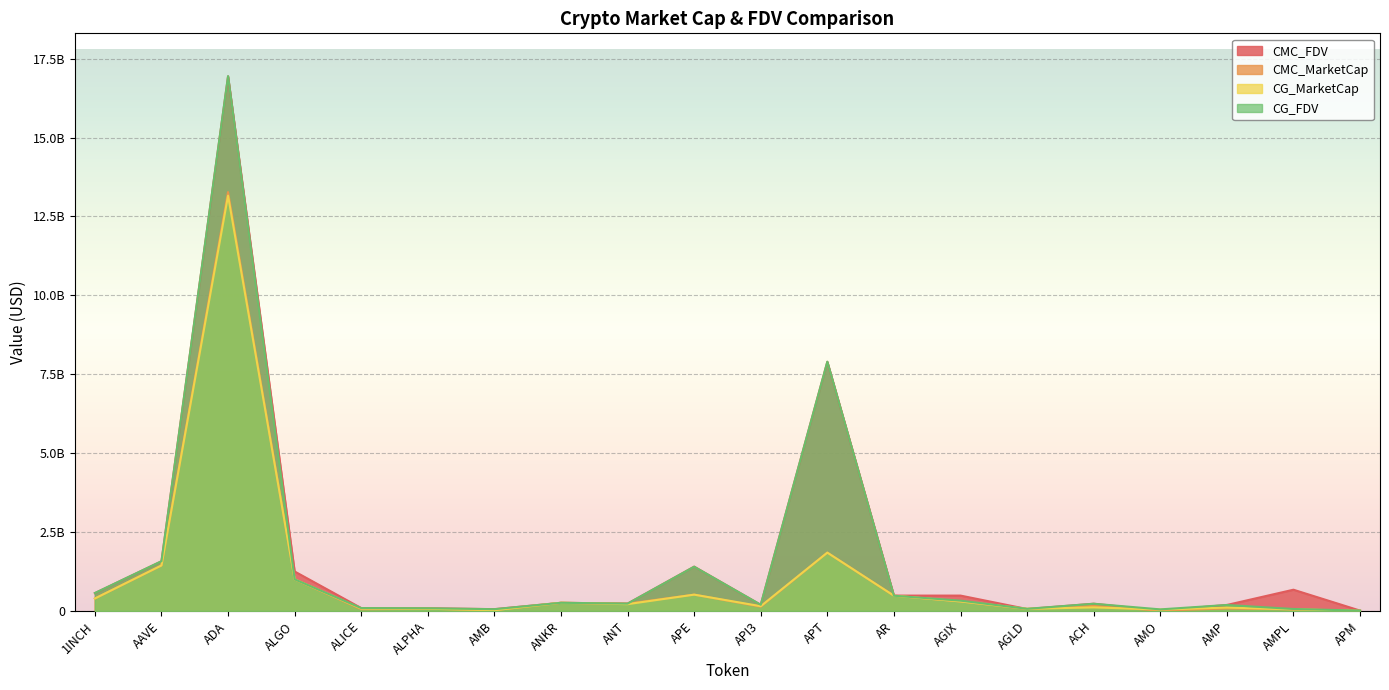

True or false: CMC_FDV has more than 1 interior local peaks.

True